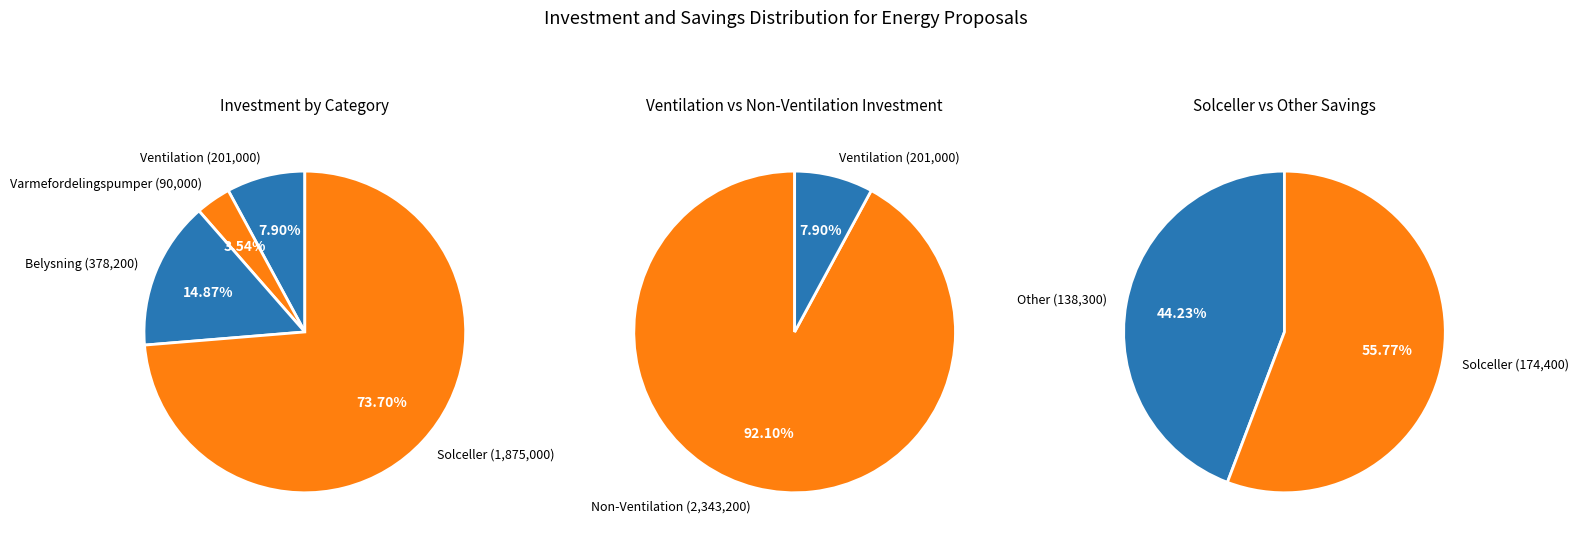

Between Solceller (5) and Varmefordelingspumper (6), which is larger?

Solceller (5)